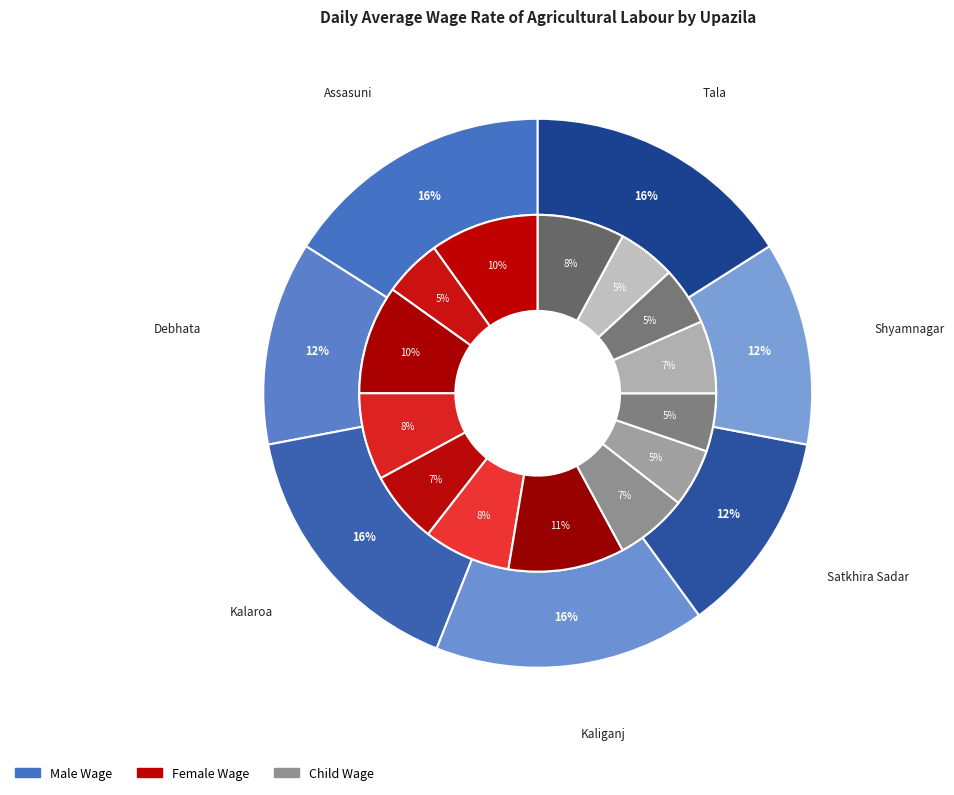

True or false: Assasuni accounts for 2% of the total.

False